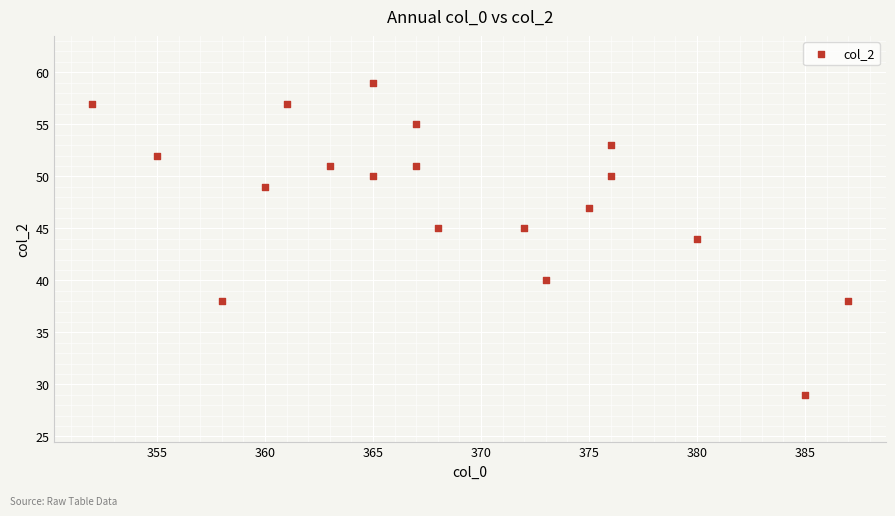

List the coordinates of all points as (X, Y) pairs, reading left to right.

(352, 57)  (355, 52)  (358, 38)  (360, 49)  (361, 57)  (363, 51)  (365, 59)  (365, 50)  (367, 51)  (367, 55)  (368, 45)  (372, 45)  (373, 40)  (375, 47)  (376, 53)  (376, 50)  (380, 44)  (385, 29)  (387, 38)